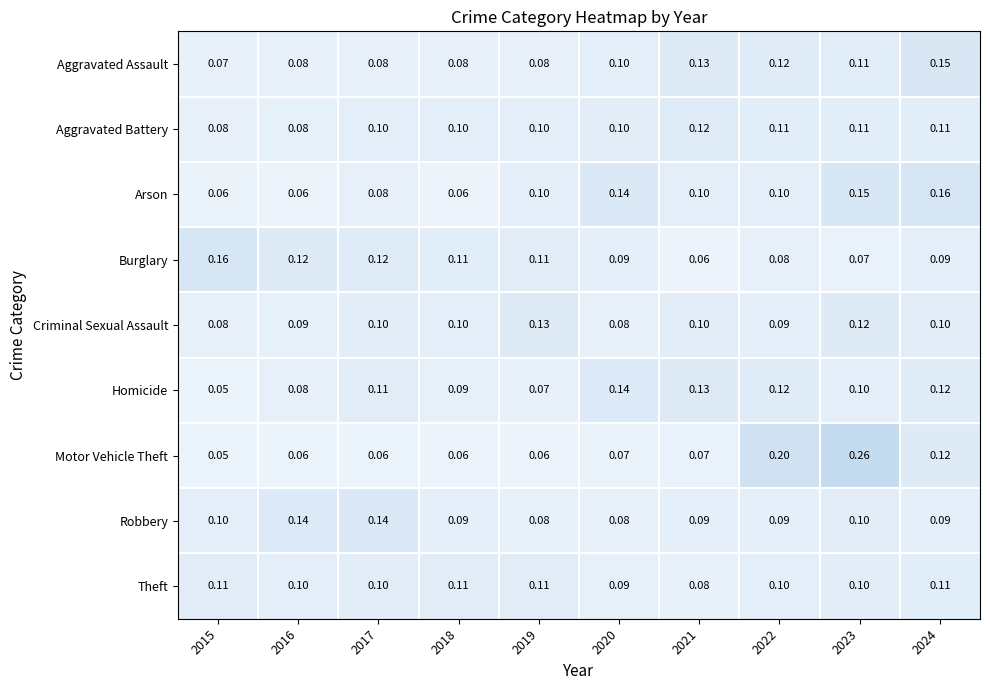

Which series has the widest spread of values?

Motor Vehicle Theft